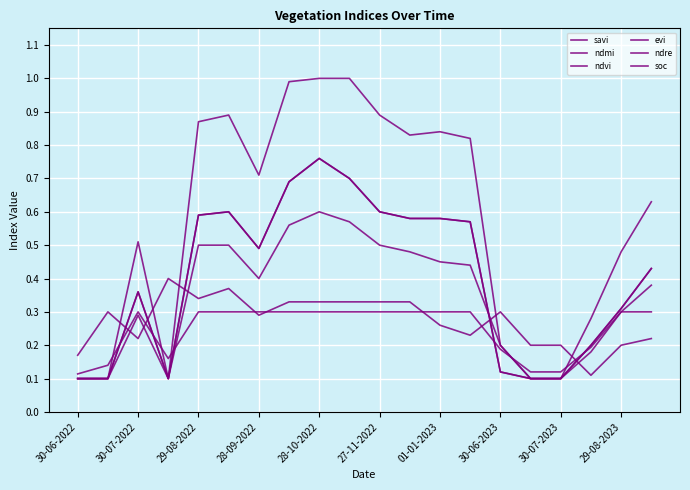

List the series in order of their peak value, lowest first.

soc, ndmi, ndre, ndvi, evi, savi